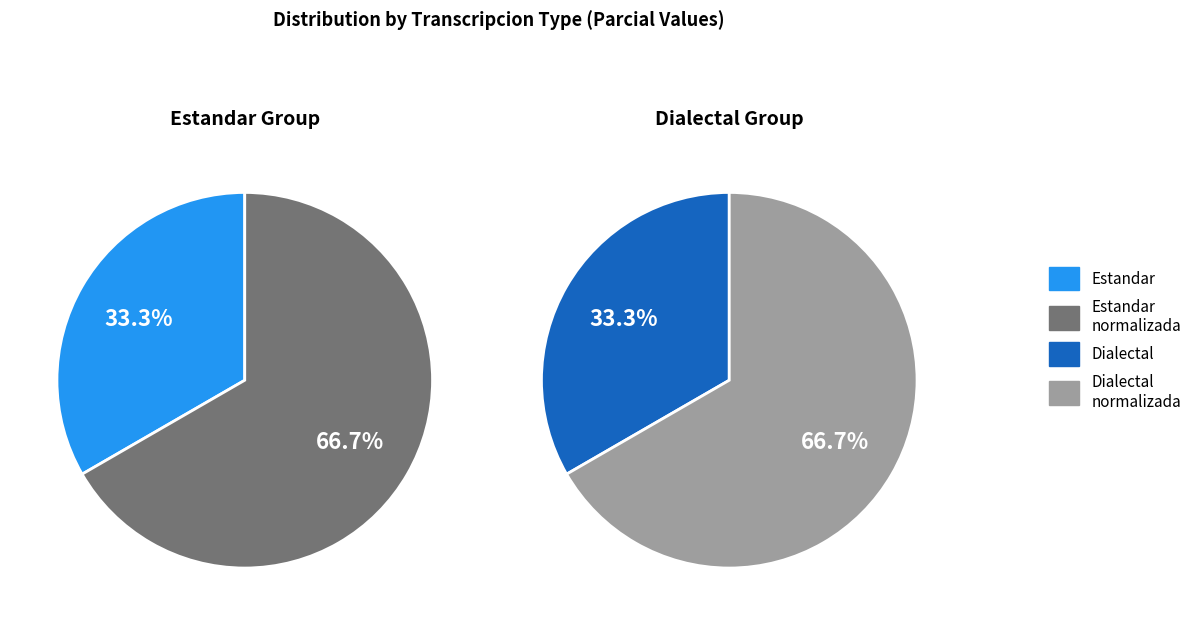

Rank the categories by value from highest to lowest.

Estandar_normalizada, Dialectal_normalizada, Estandar, Dialectal